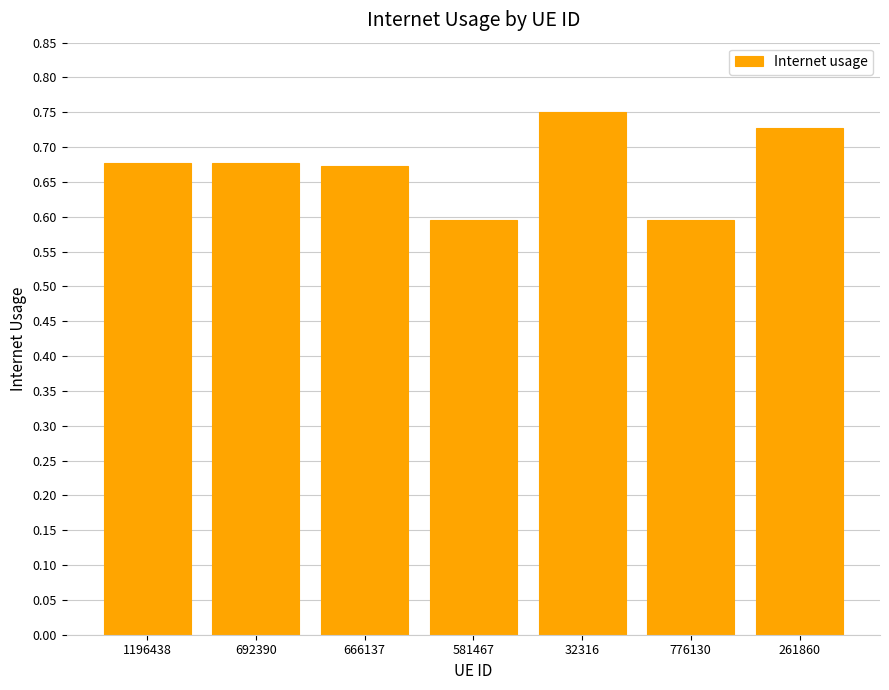

Between 692390 and 261860, which is larger?

261860